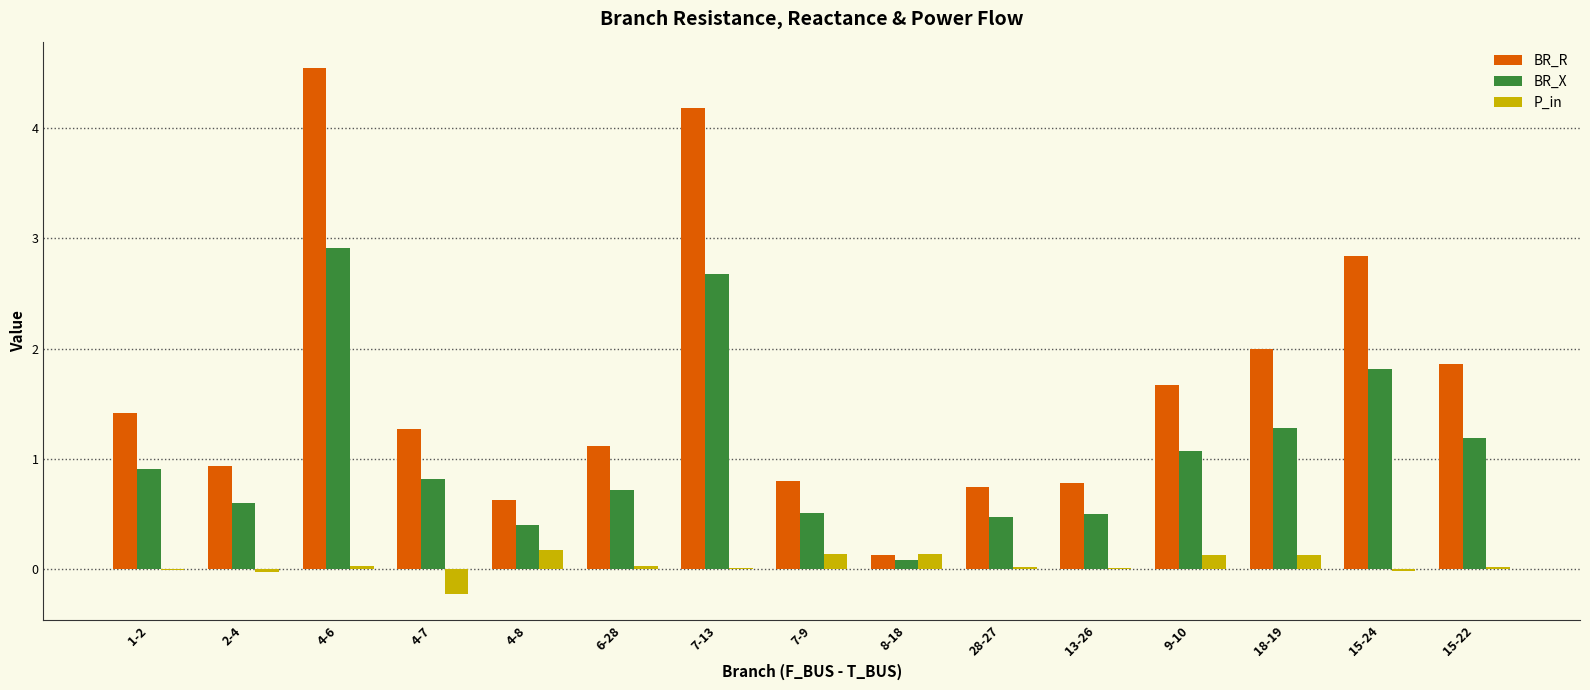

True or false: BR_R has a value of 2.2 at 4-7.

False